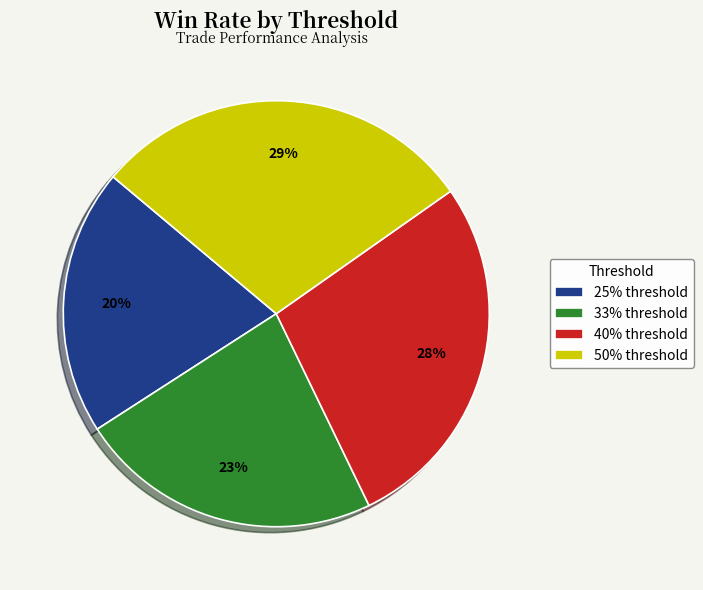

To the nearest percent, what is the combined percentage of 40% and 50%?

57%